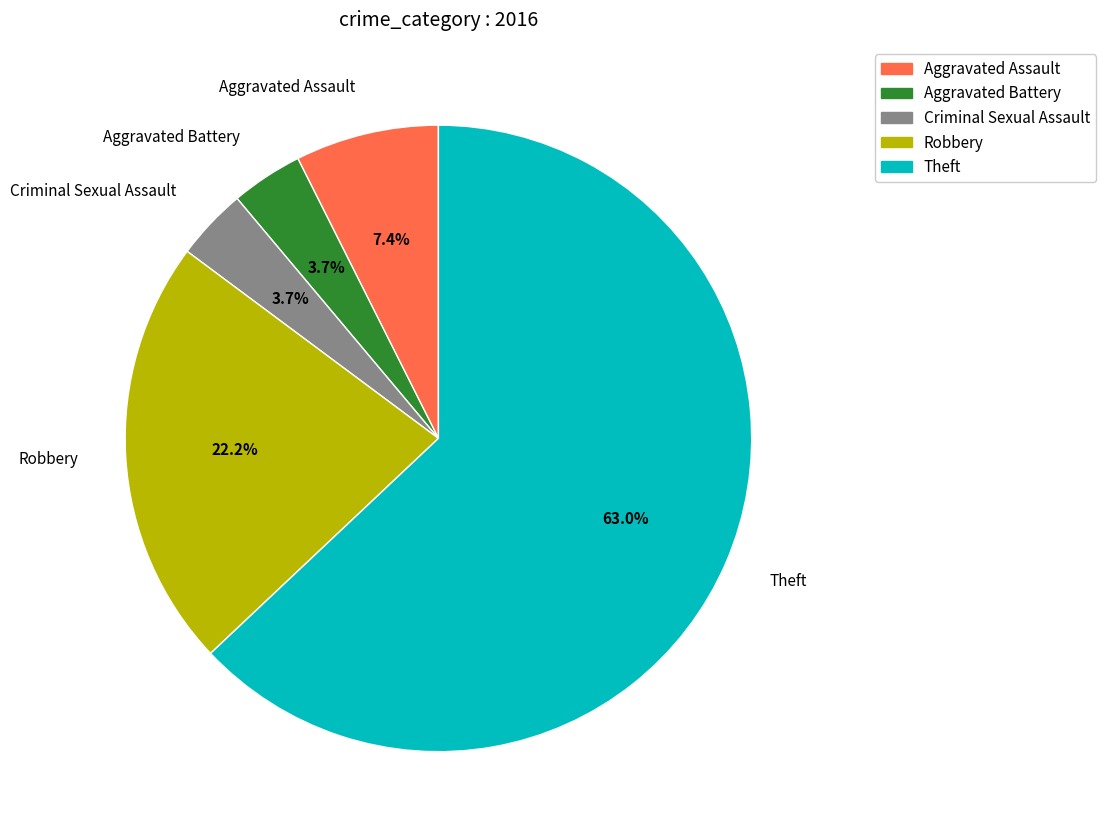

To the nearest percent, what portion does Theft represent?

63%